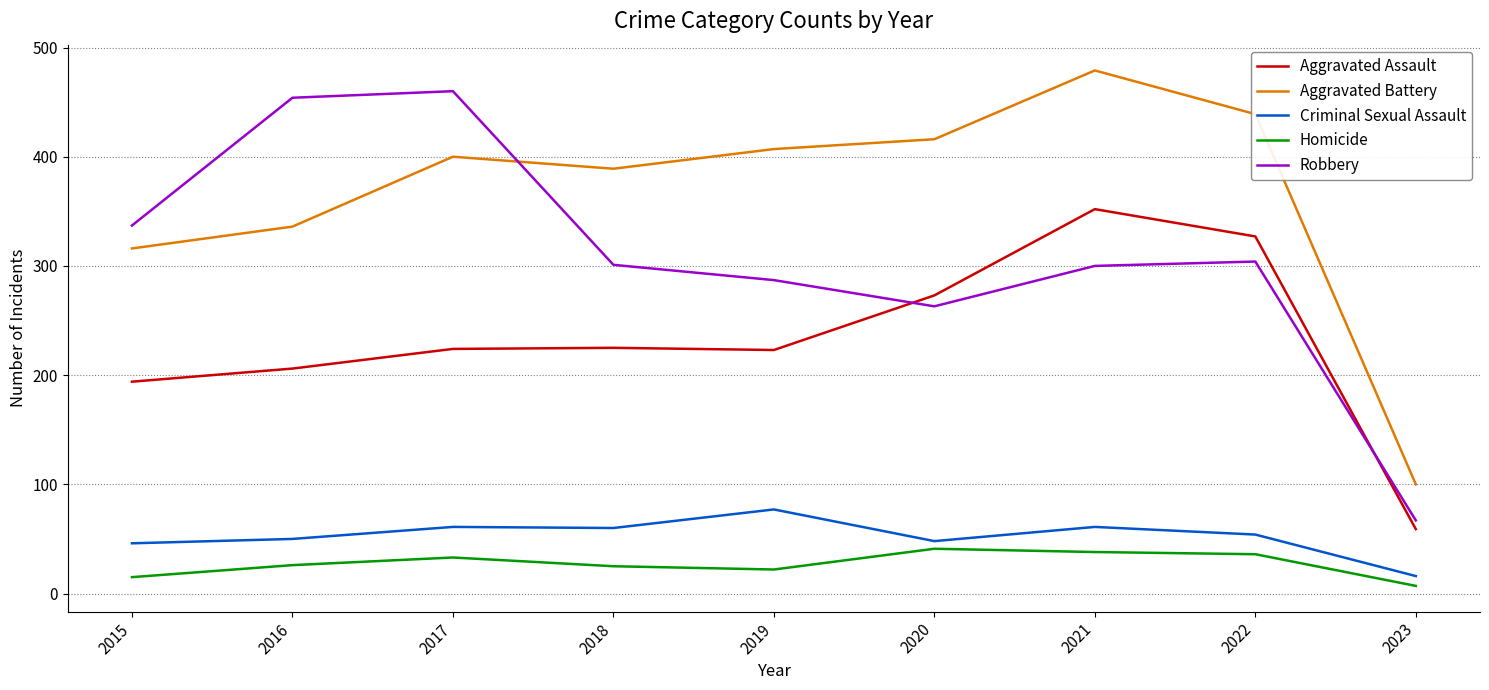

Does the chart display data point markers on the line(s)?

No